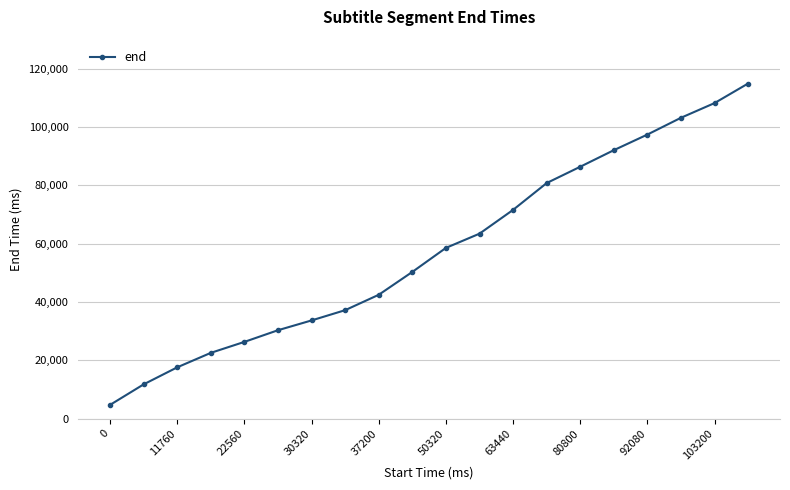

What is the difference between the maximum and minimum values?

110240